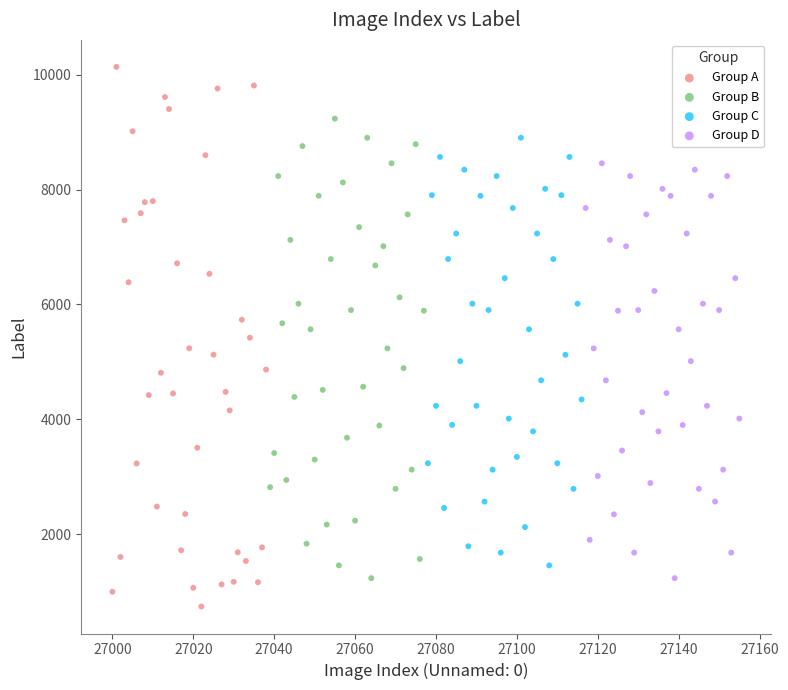

Which series reaches the minimum Y coordinate?

Group A